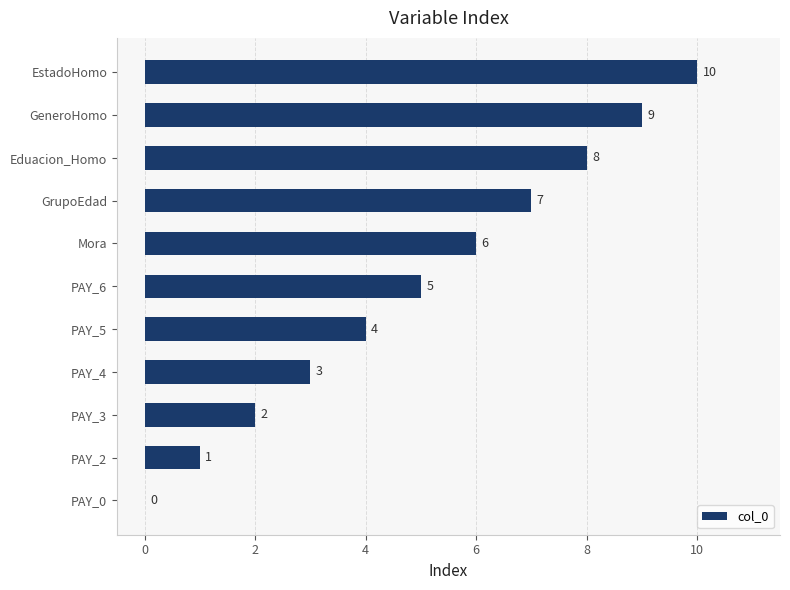

Between EstadoHomo and PAY_3, which is larger?

EstadoHomo